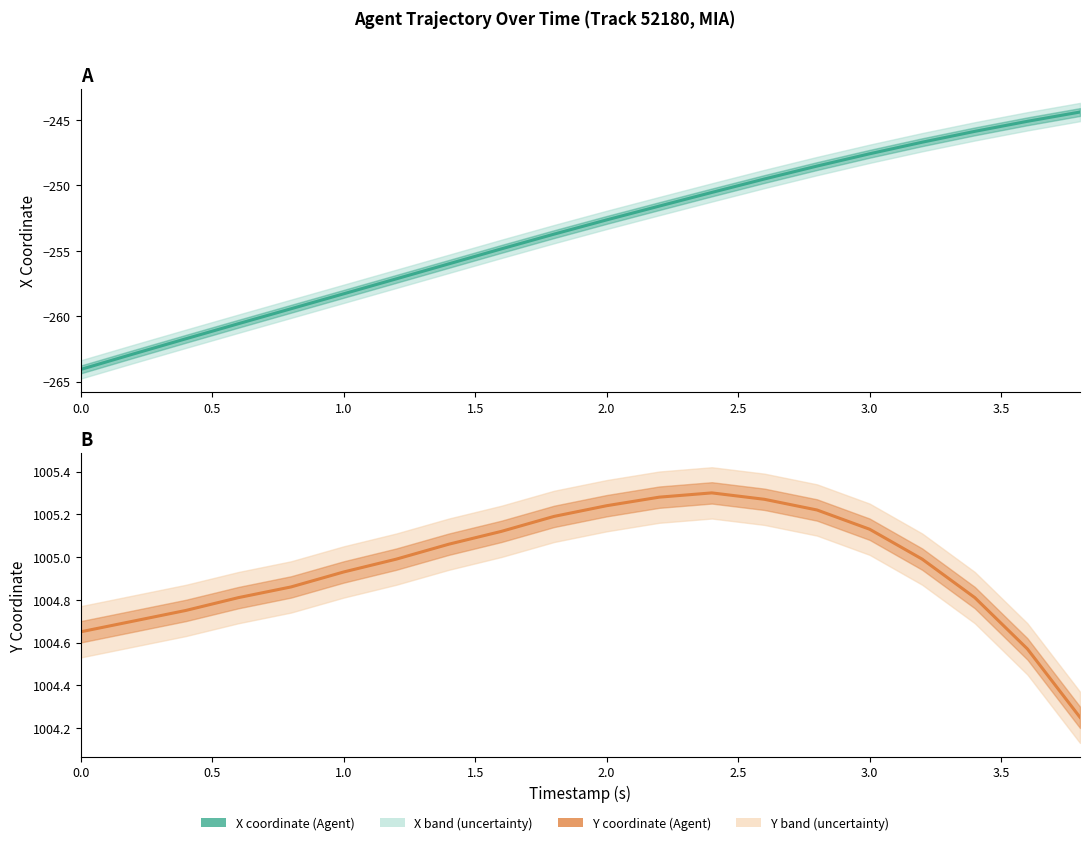

Reading left to right, list all the values displayed in this chart.

X (Agent position): -264.1	-262.9	-261.7	-260.6	-259.4	-258.3	-257.1	-256.0	-254.8	-253.7	-252.6	-251.6	-250.5	-249.5	-248.5	-247.6	-246.7	-245.9	-245.1	-244.4
Y (Agent position): 1004.6	1004.7	1004.8	1004.8	1004.9	1004.9	1005.0	1005.1	1005.1	1005.2	1005.2	1005.3	1005.3	1005.3	1005.2	1005.1	1005.0	1004.8	1004.6	1004.2